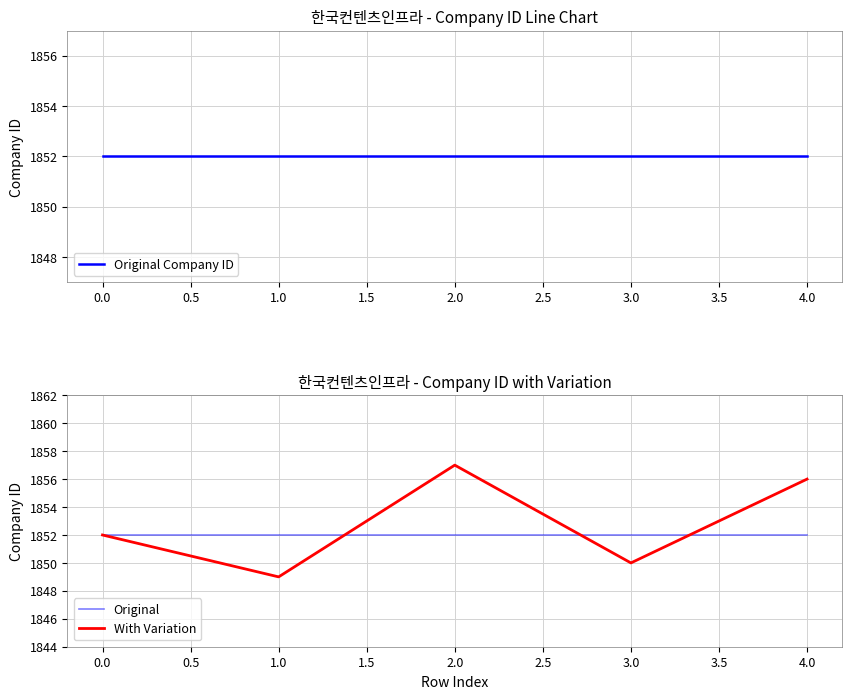

At which label does With Variation reach its peak?

2.0